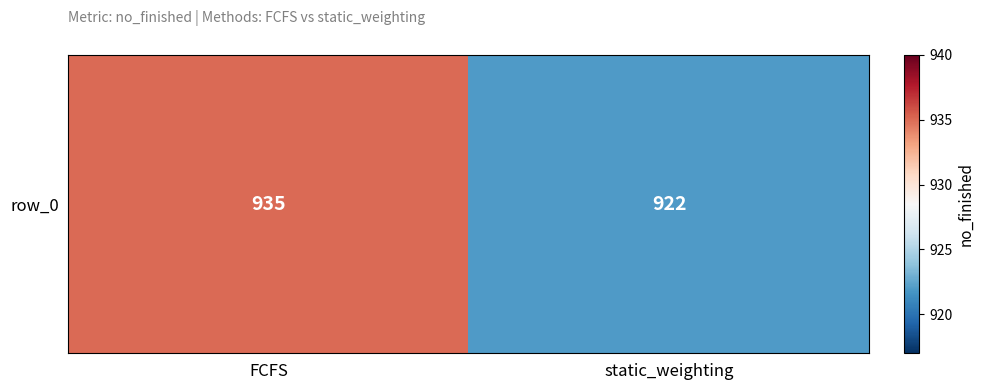

True or false: the data shows 922 at static_weighting.

True